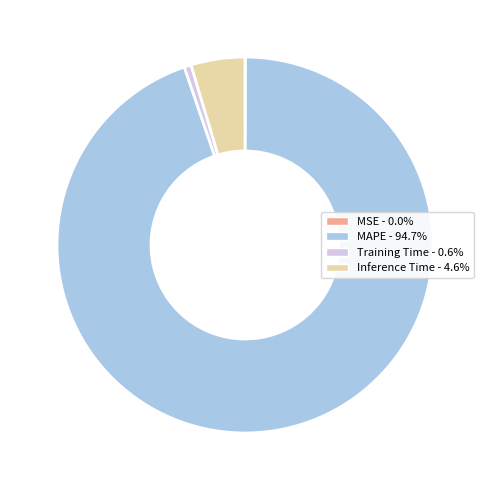

Is the sum of Inference Time - 4.6% and MAPE - 94.7% greater than half?

Yes